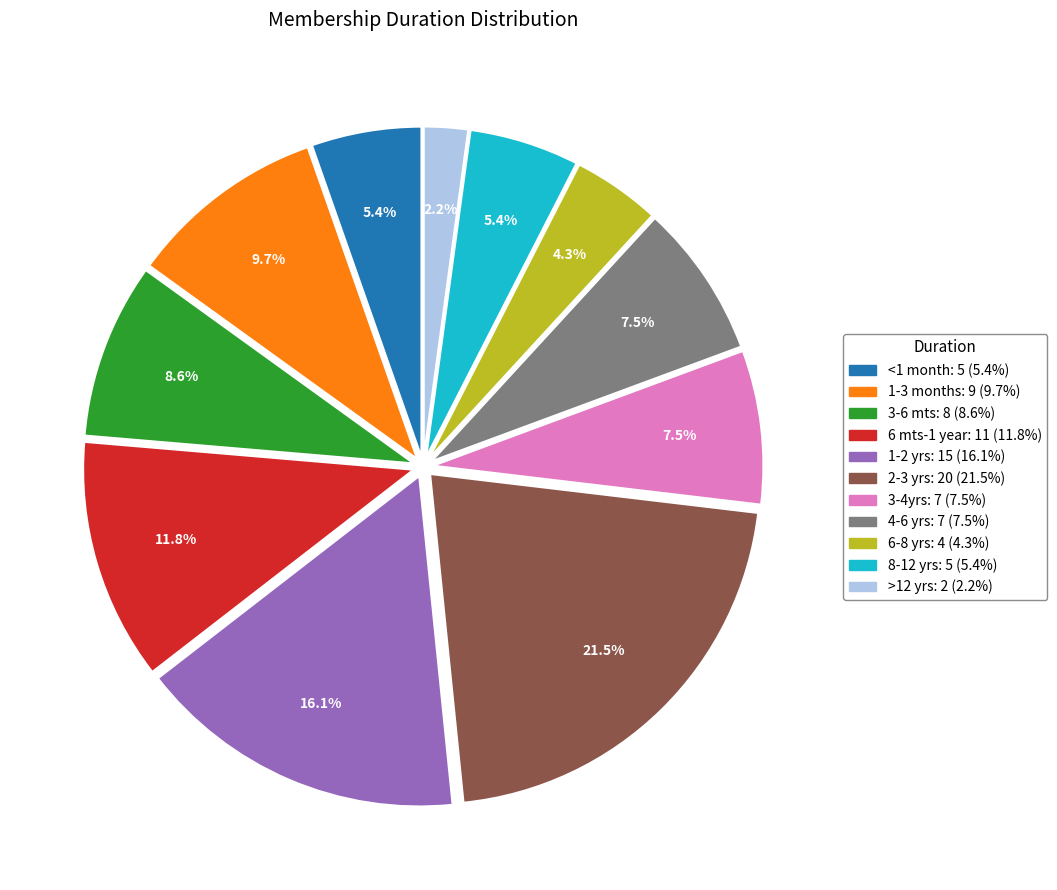

To the nearest percent, what portion does 8-12 yrs represent?

5%